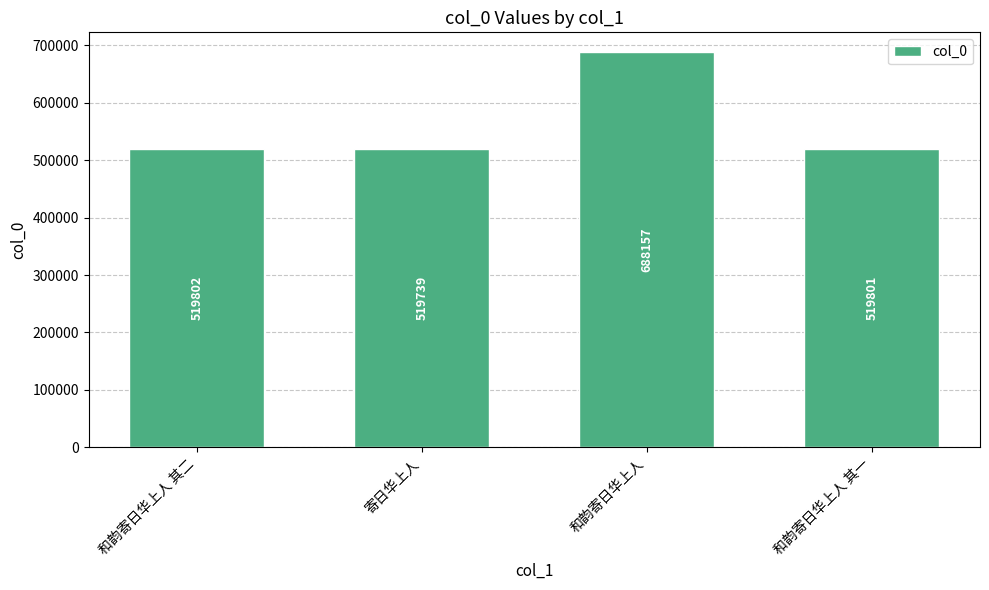

Which has a higher value, 寄日华上人 or 和韵寄日华上人 其一?

和韵寄日华上人 其一